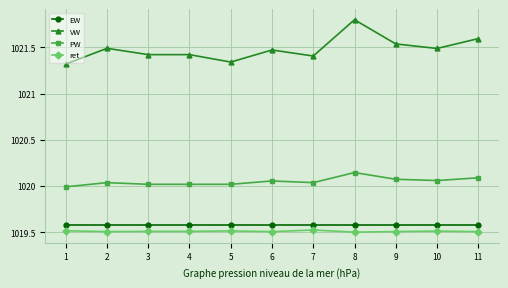

What is the sum of all PW values?

11220.5